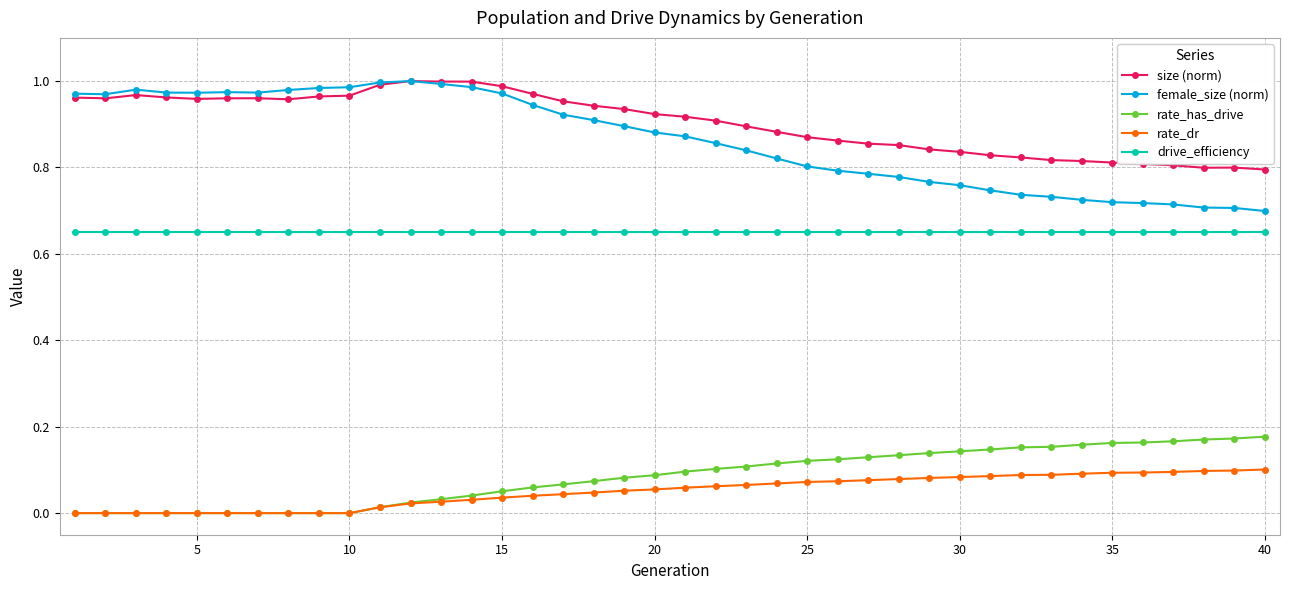

True or false: size (norm) and drive_efficiency cross at least once.

False